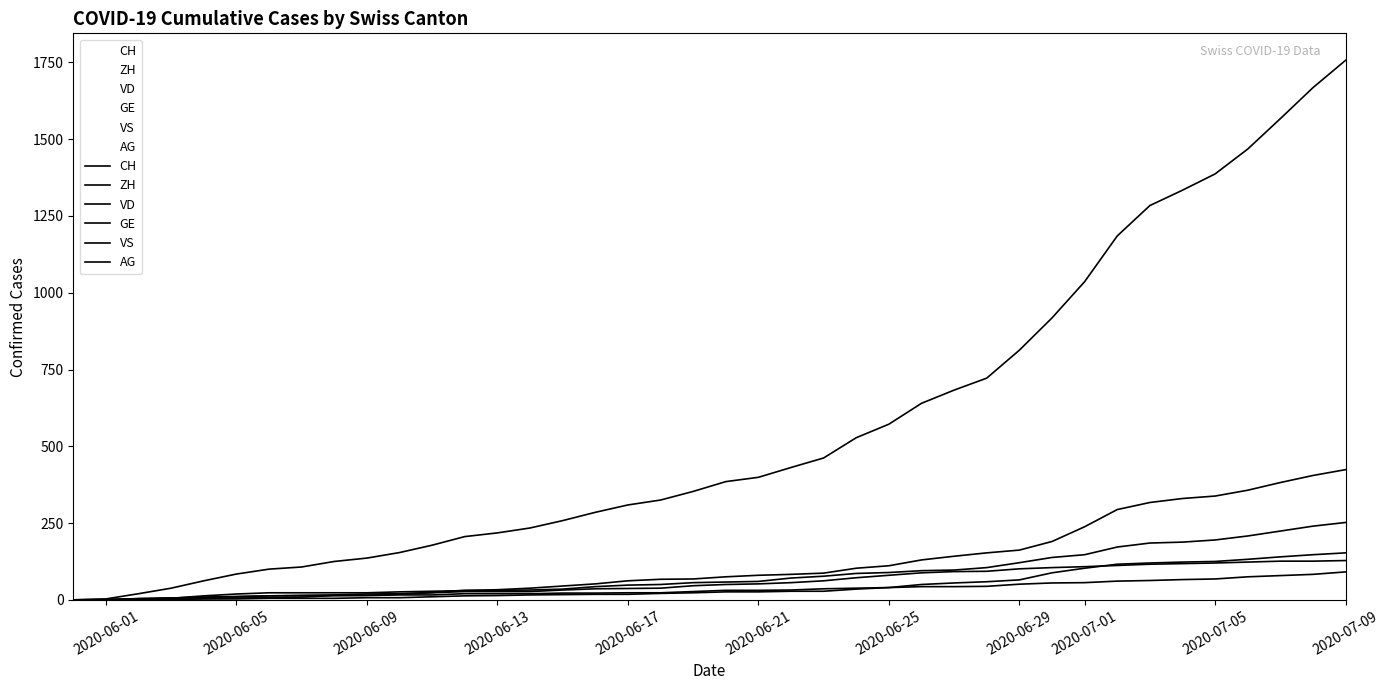

Does the chart display data point markers on the line(s)?

No